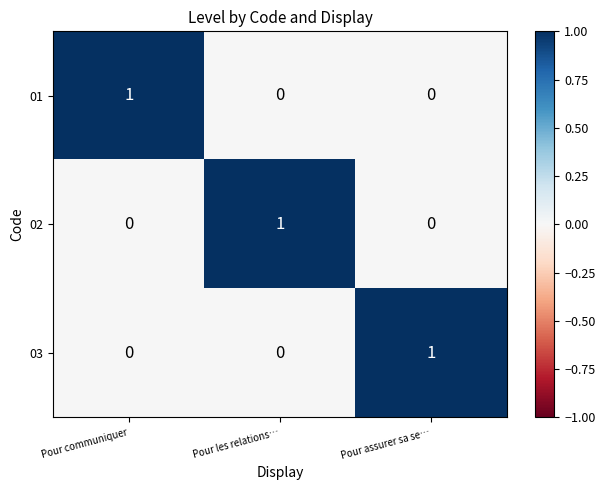

Reading left to right, extract all data points from this chart.

01: 1	0	0
02: 0	1	0
03: 0	0	1